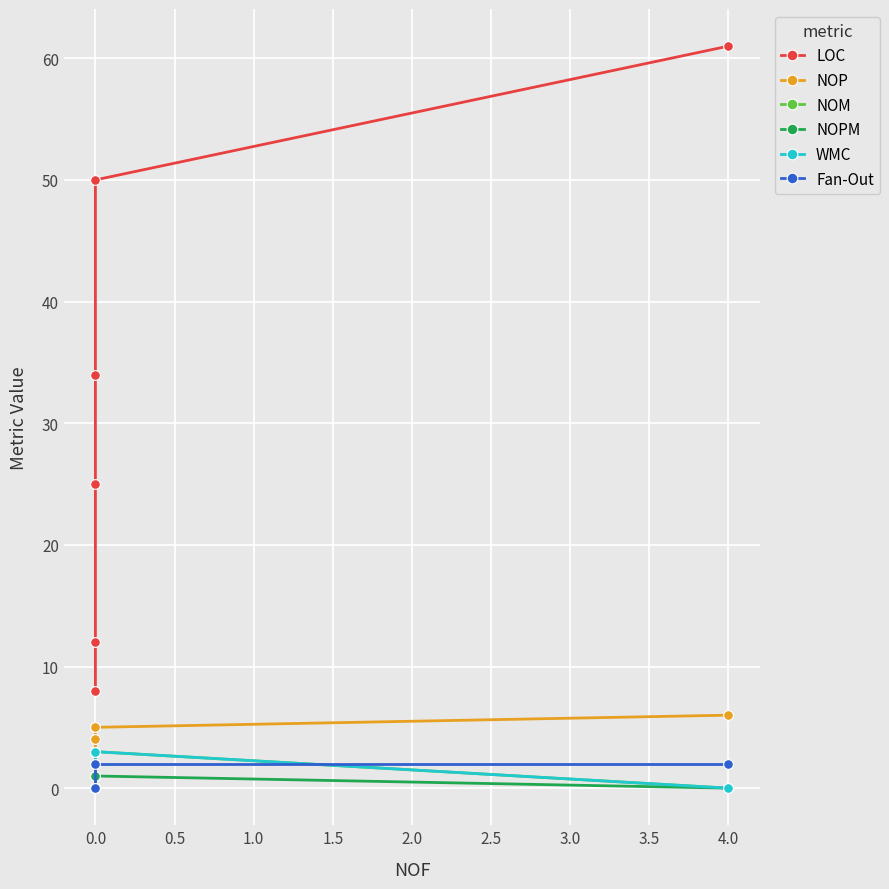

Is this an area chart (filled region under the line)?

No